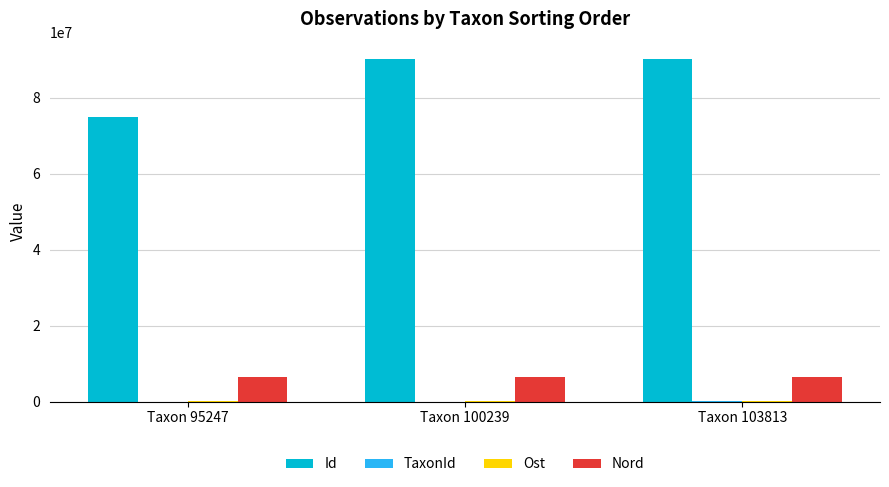

Which series has the largest total across all categories?

Id